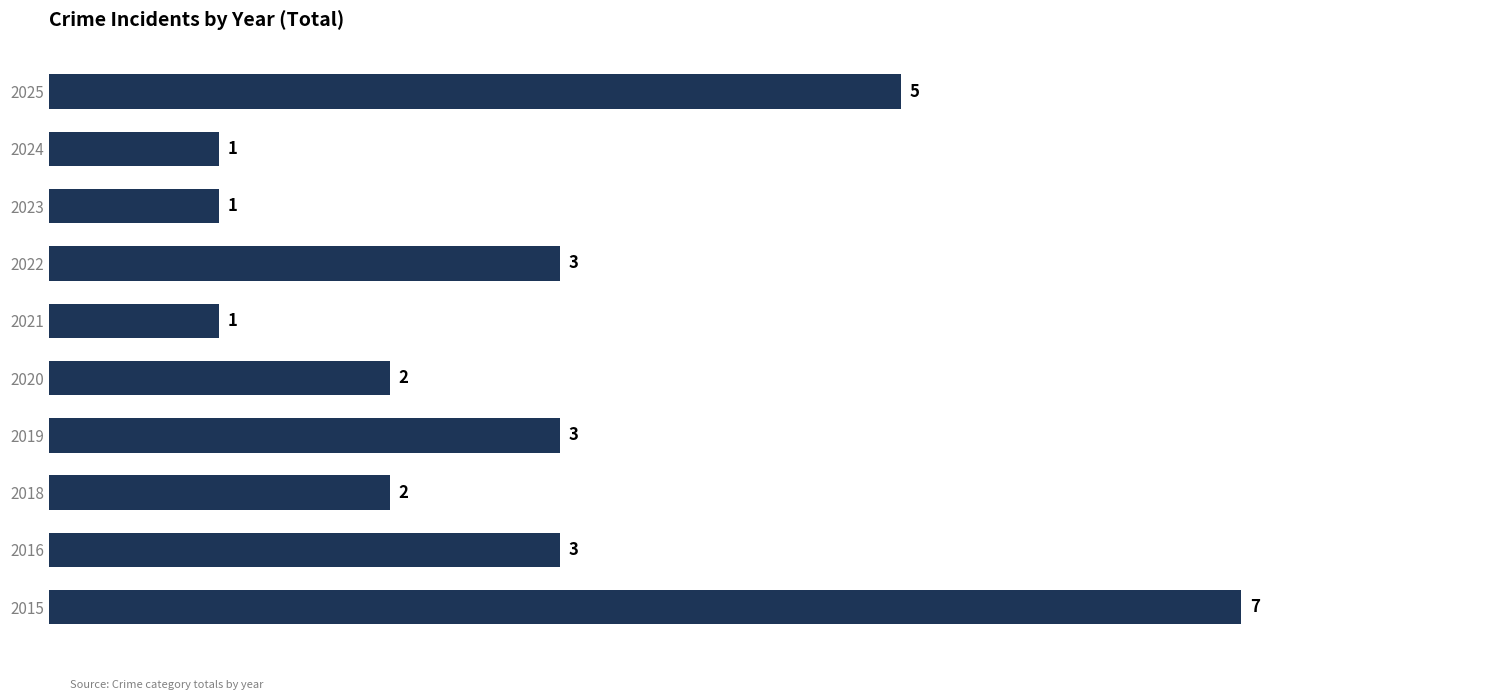

What is the minimum value shown in the chart?

1